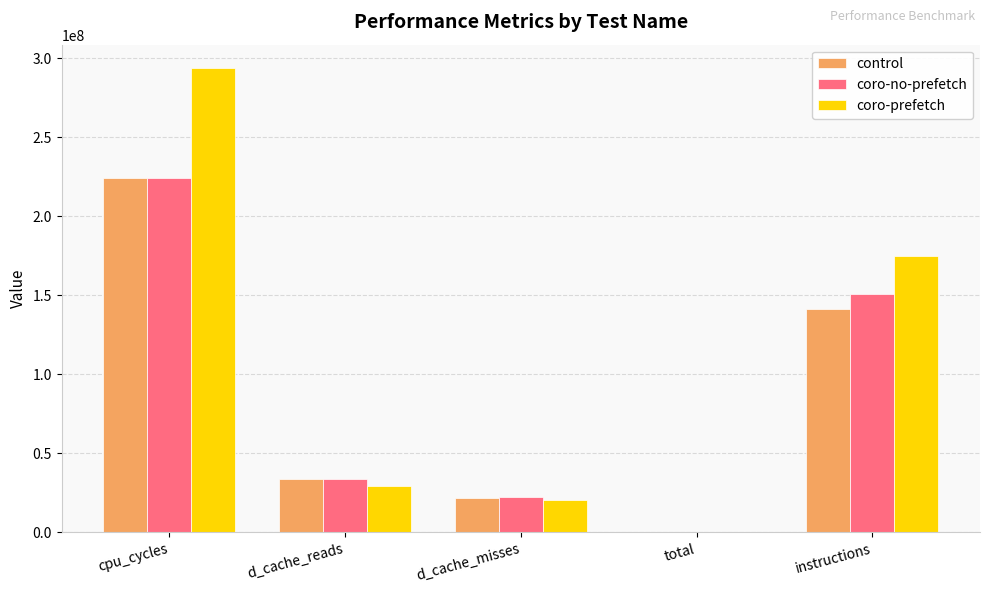

Reading left to right, list all the values displayed in this chart.

control: 224220547	33812277	21909846	59043	141658511
coro-no-prefetch: 224029935	34034135	22137104	59206	150826750
coro-prefetch: 294049641	28973538	20661413	75837	174726754